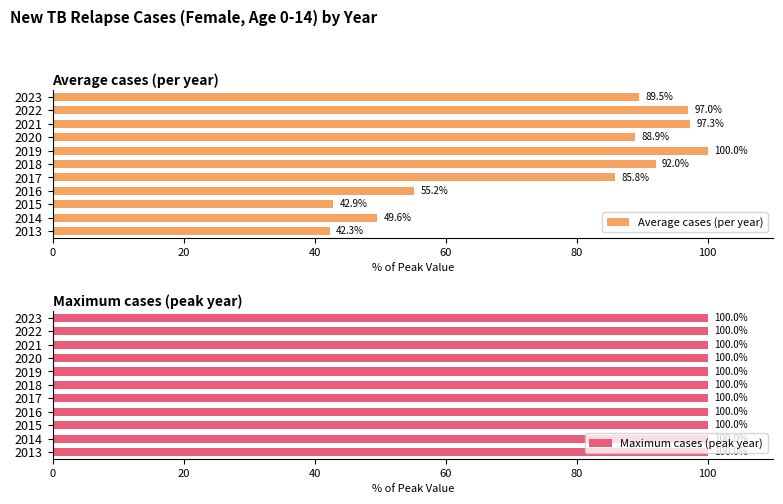

What is the sum of all Average cases (per year) values?

840.5